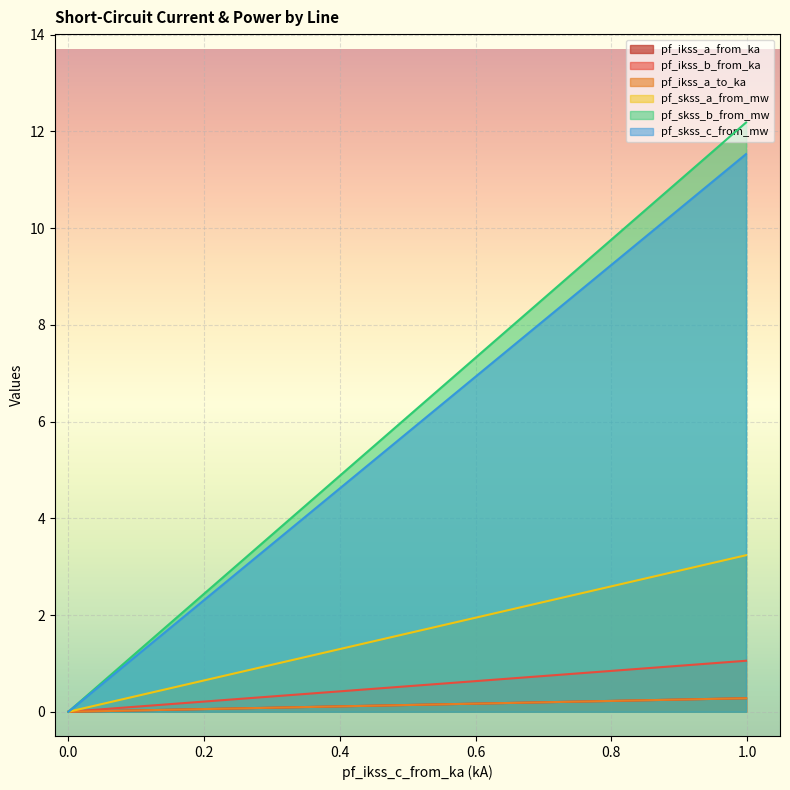

What is the maximum value for pf_skss_a_from_mw?

3.2